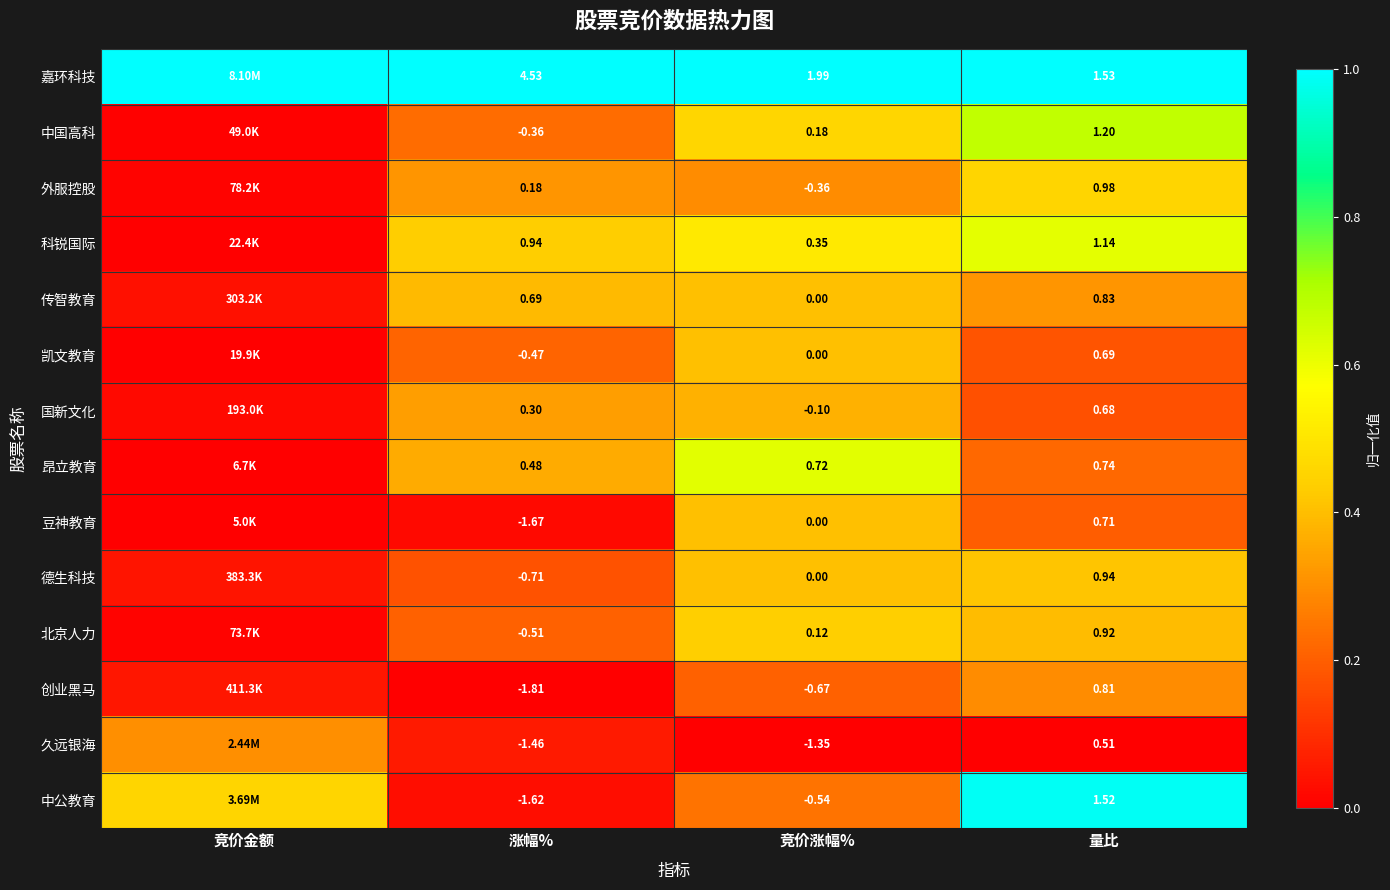

At 量比, list the series in order from largest to smallest.

嘉环科技, 中公教育, 中国高科, 科锐国际, 外服控股, 德生科技, 北京人力, 传智教育, 创业黑马, 昂立教育, 豆神教育, 凯文教育, 国新文化, 久远银海